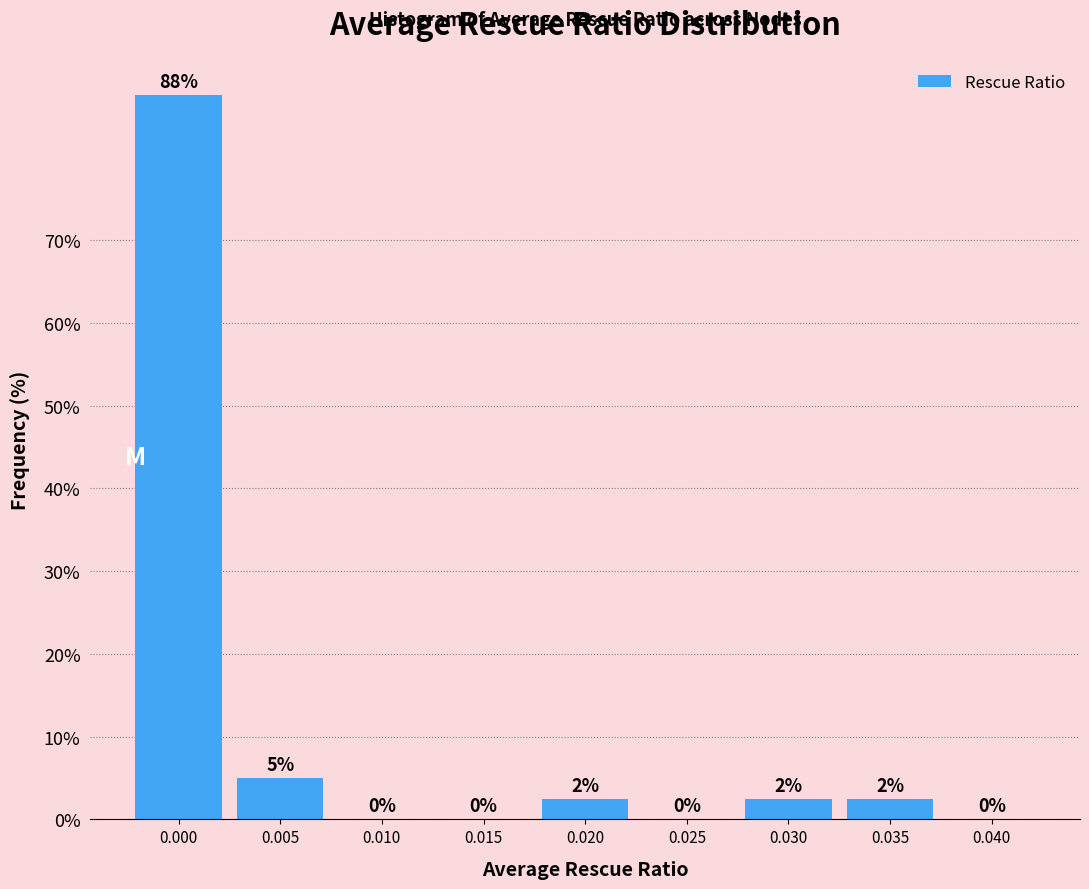

What is the greatest value displayed?

87.5